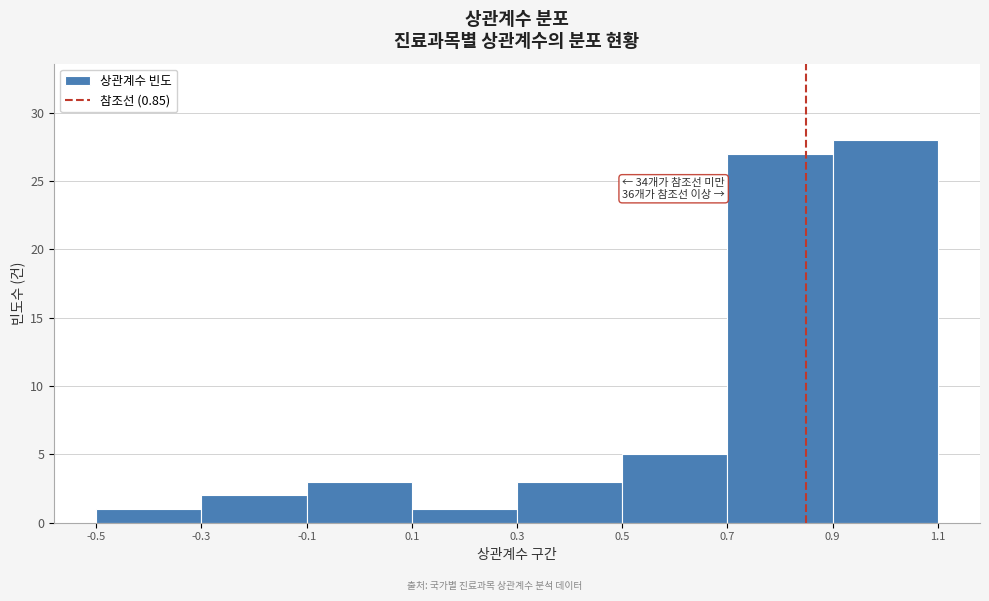

Over which range of the x-axis is the bar tallest?

0.9 to 1.1